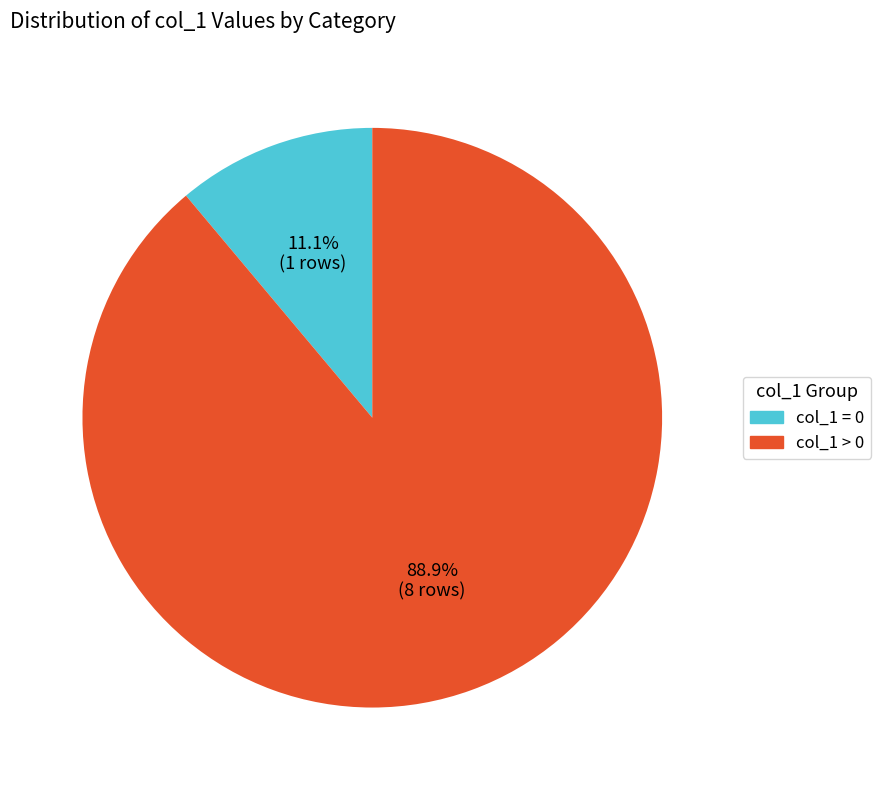

Is there a majority slice in this chart?

Yes